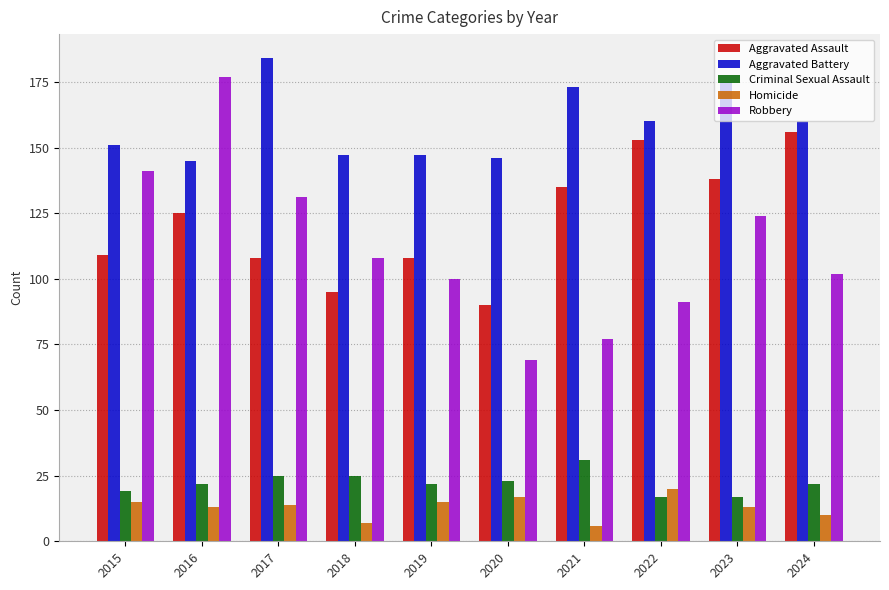

What is the difference between the second highest and minimum values in the Aggravated Assault series?

63